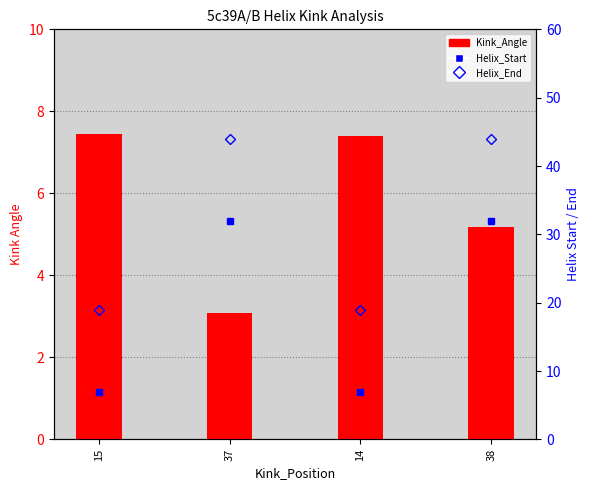

What are all the series names shown in the legend?

Kink_Angle, Helix_Start, Helix_End